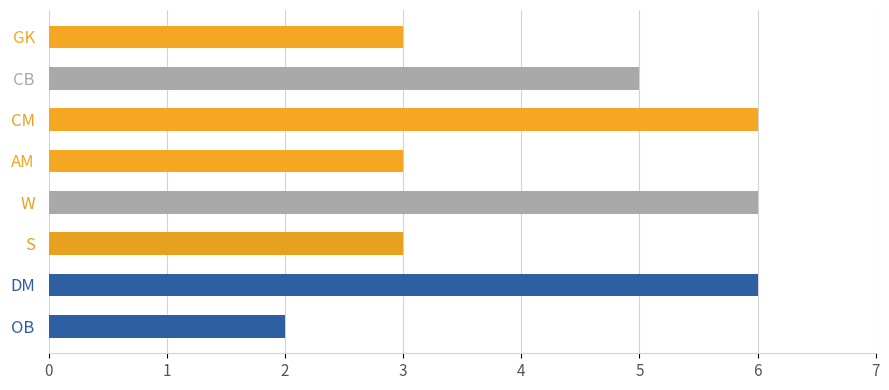

True or false: the data shows 4 at DM.

False